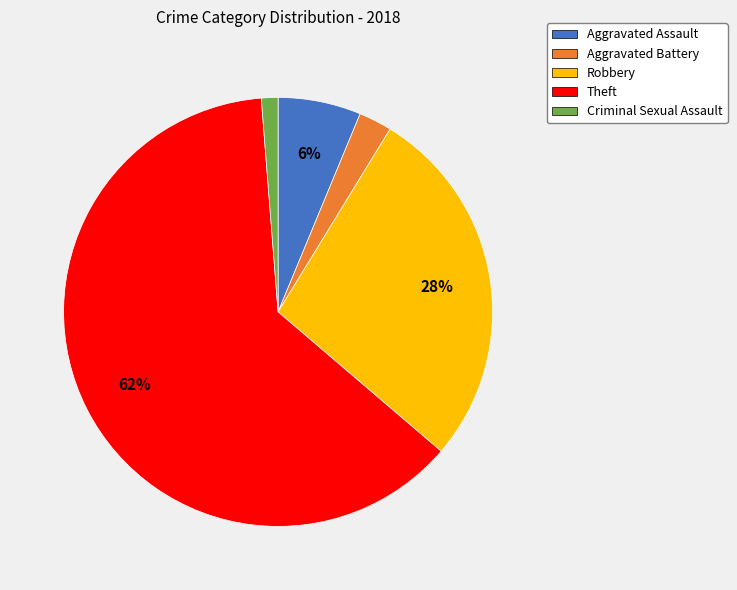

To the nearest percent, what is the combined percentage of Theft and Aggravated Assault?

69%